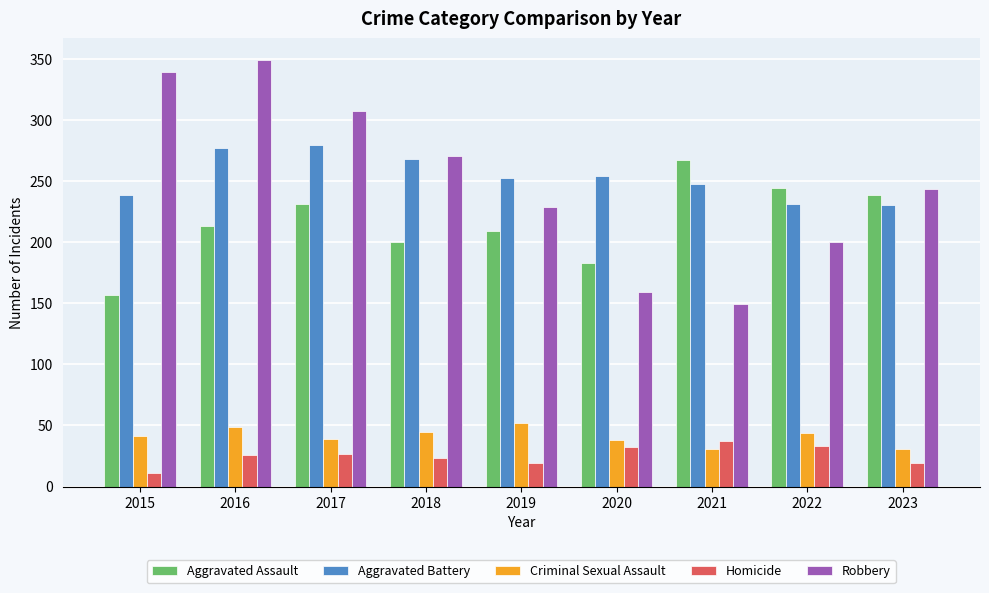

What is the highest value of the Aggravated Battery series?

279